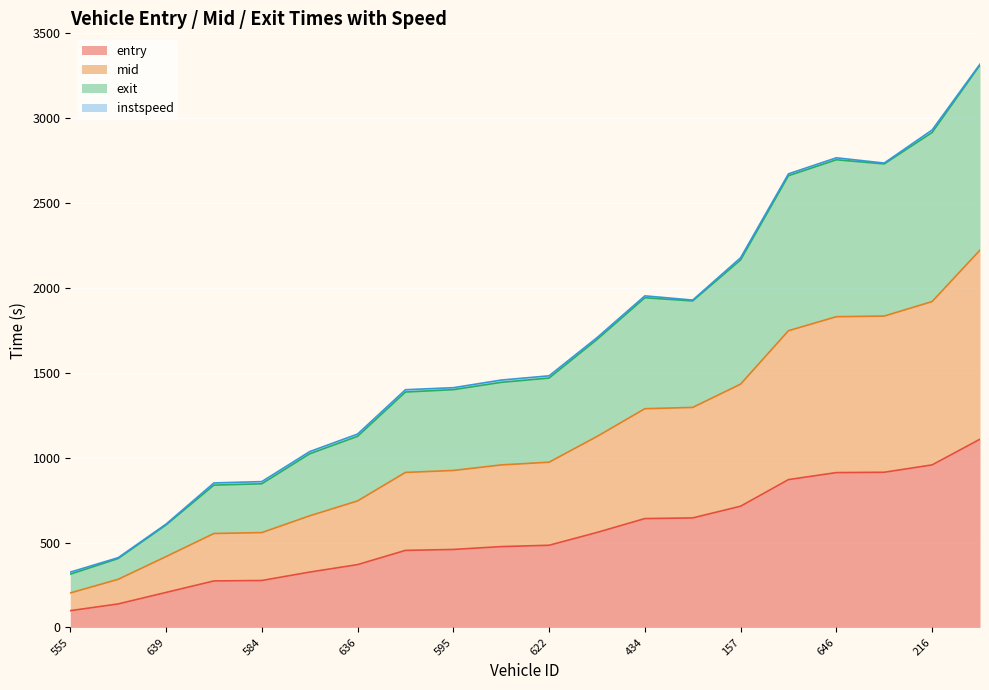

What is the lowest value of the entry series?

98.5